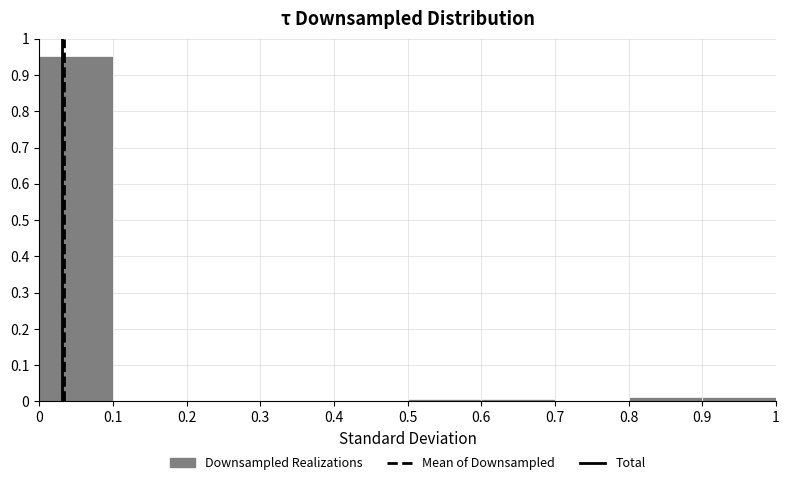

How tall is the bar that spans 0.8 to 0.9 on the x-axis? The values are not printed on the chart, so give them approximately, as read against the axis.

0.01